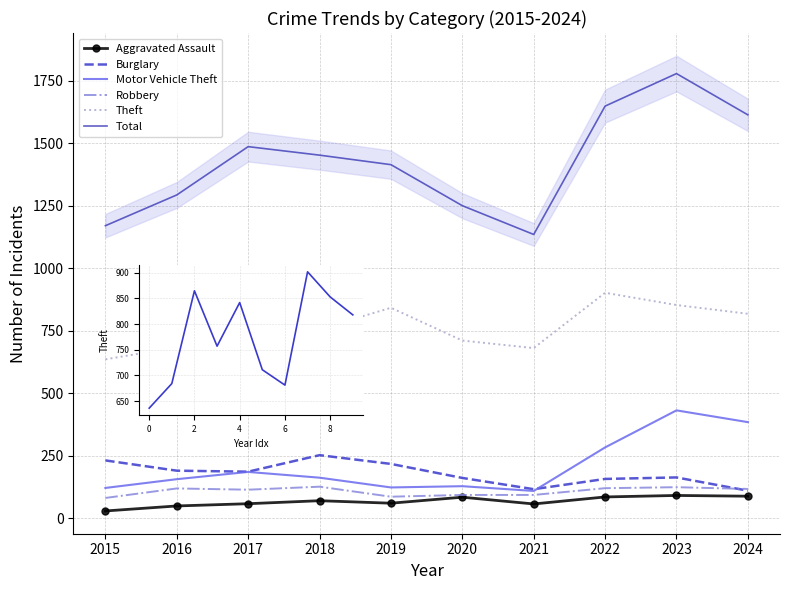

Rank the series by their maximum value, from highest to lowest.

Total, Theft, Motor Vehicle Theft, Burglary, Robbery, Aggravated Assault